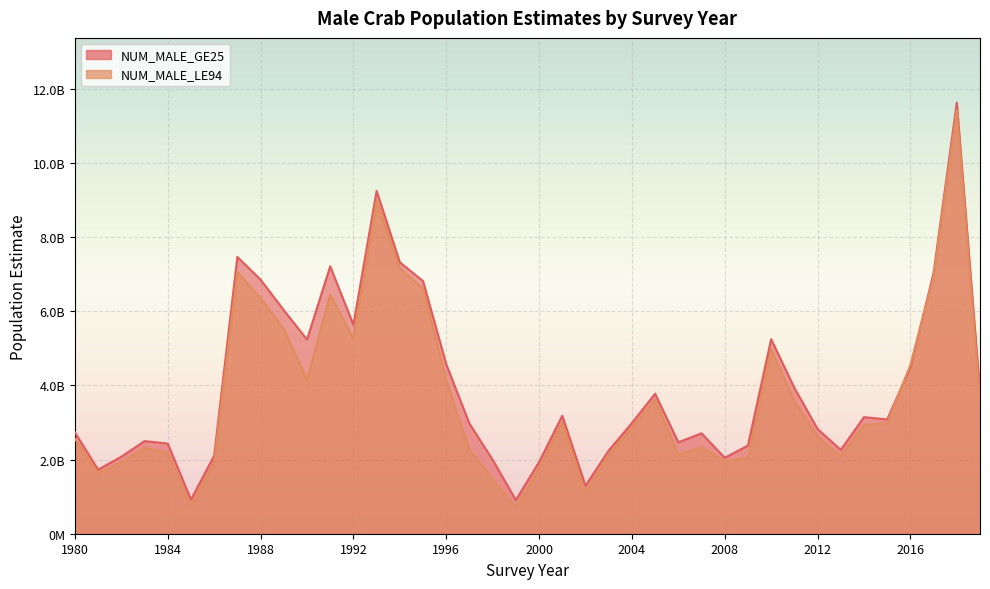

What is the sum of the NUM_MALE_GE25 values at 2015 and 2014?

6222112762.6